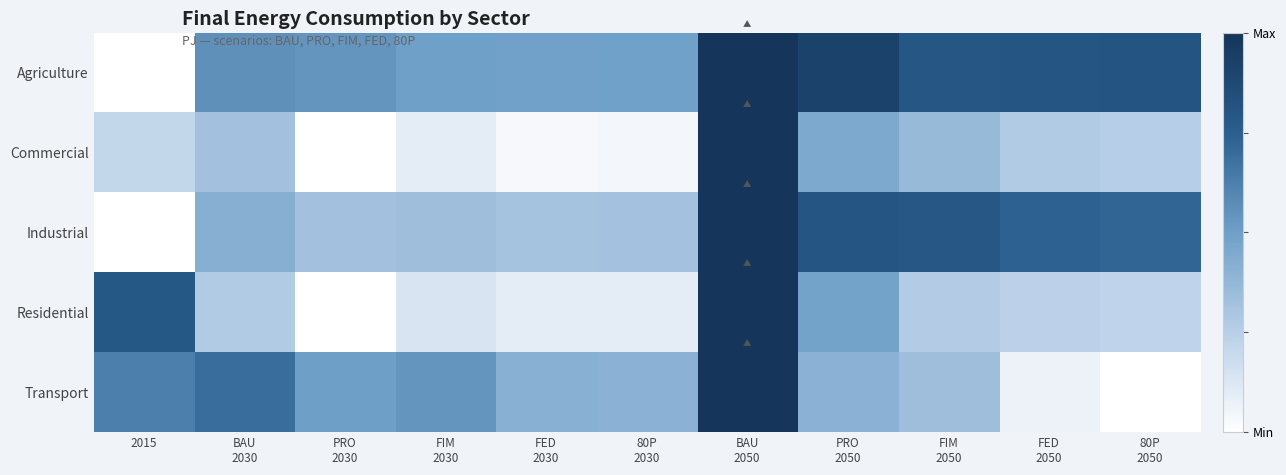

Count the number of data series in this chart.

5